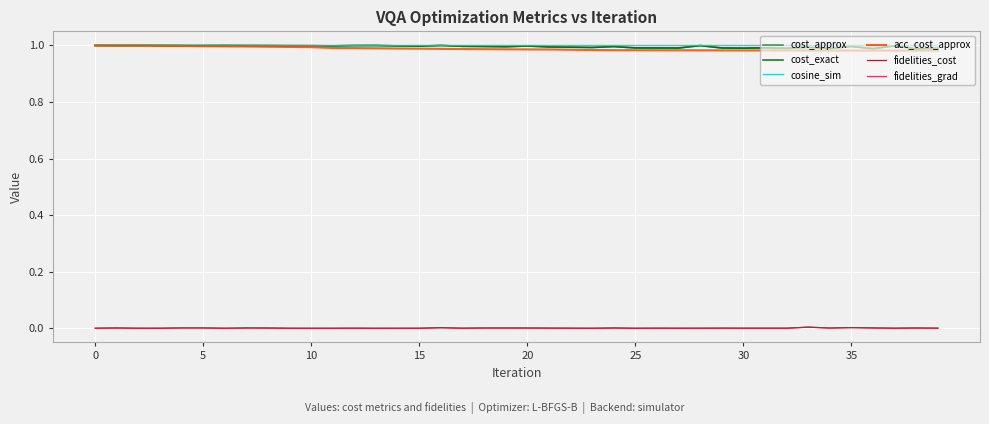

Which series has the largest total across all categories?

cosine_sim